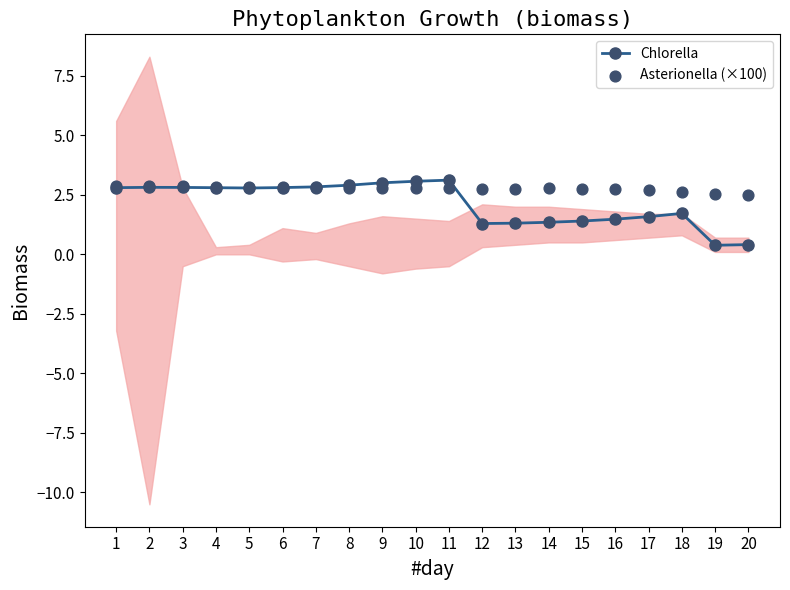

Which series has the largest total across all categories?

Asterionella (×100)